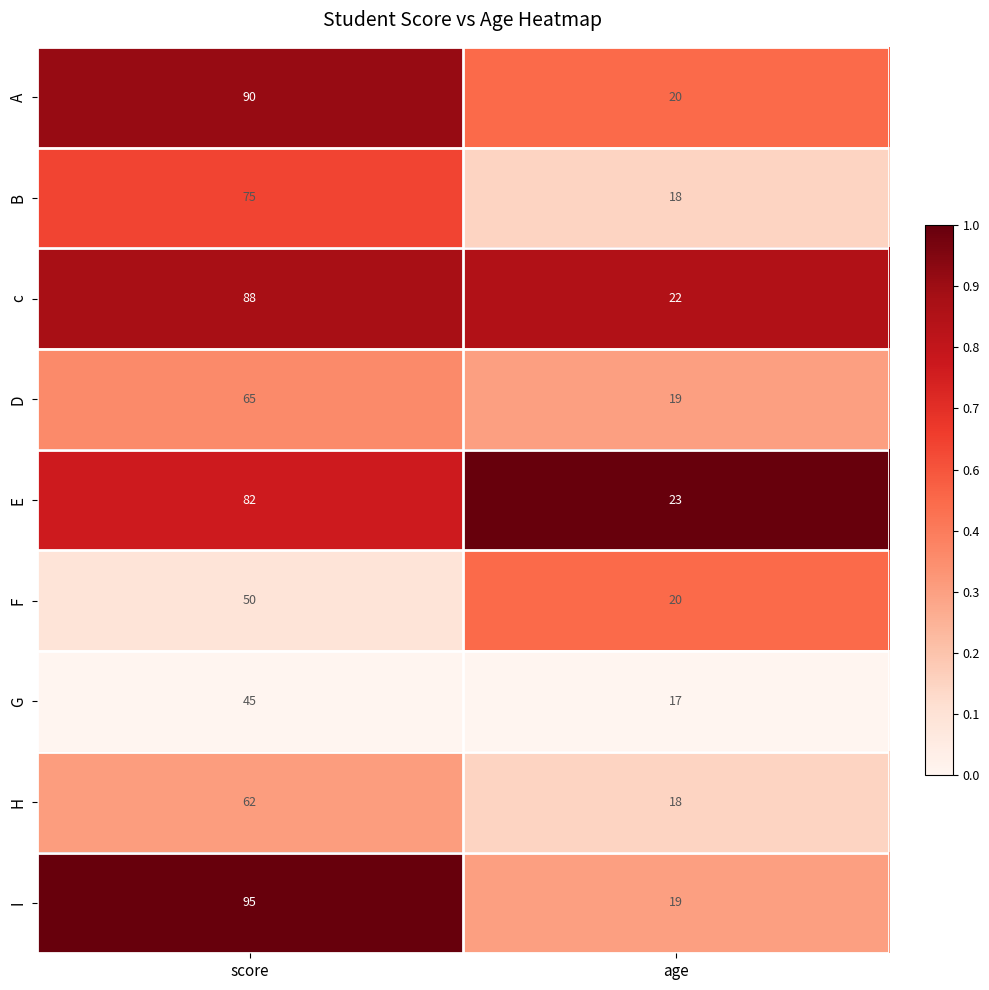

Rank the series at score from highest to lowest value.

I, A, c, E, B, D, H, F, G